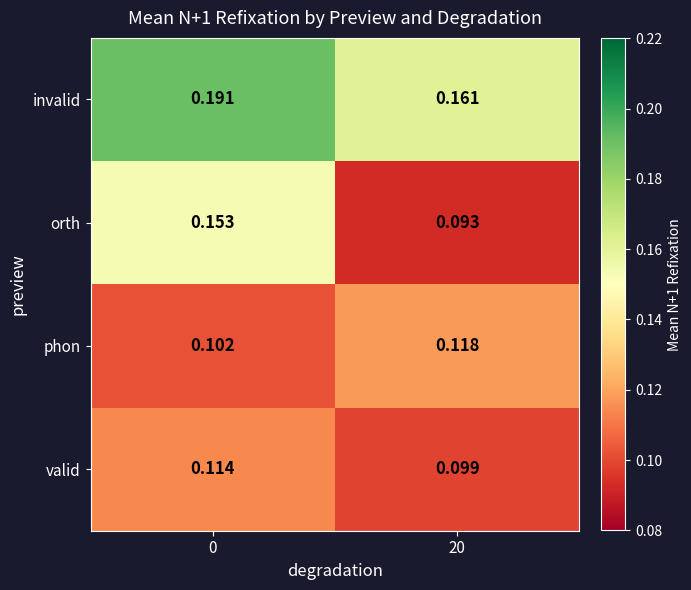

Which series has the largest total across all categories?

invalid